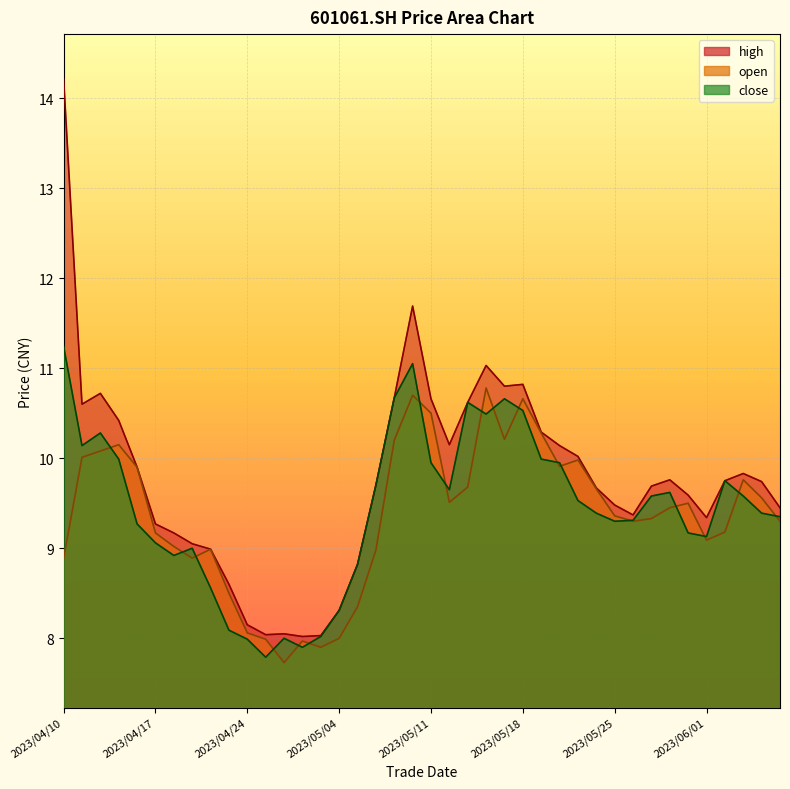

At how many categories does at least one series exceed 11?

3